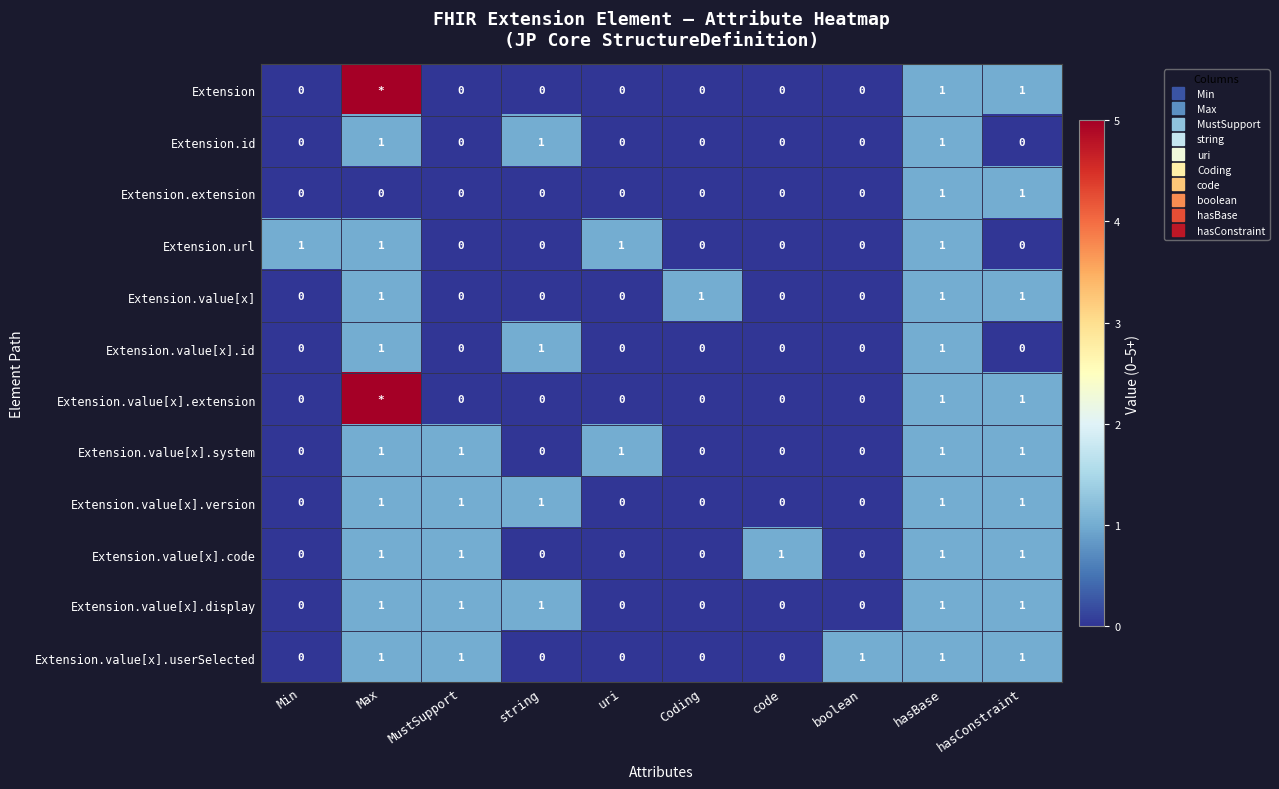

At how many categories does at least one series exceed 0?

10